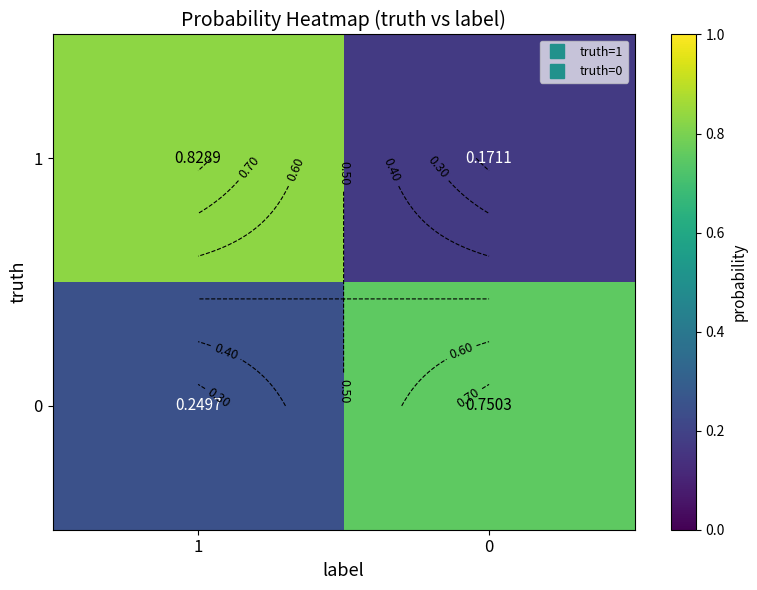

How many series are shown in this chart?

2